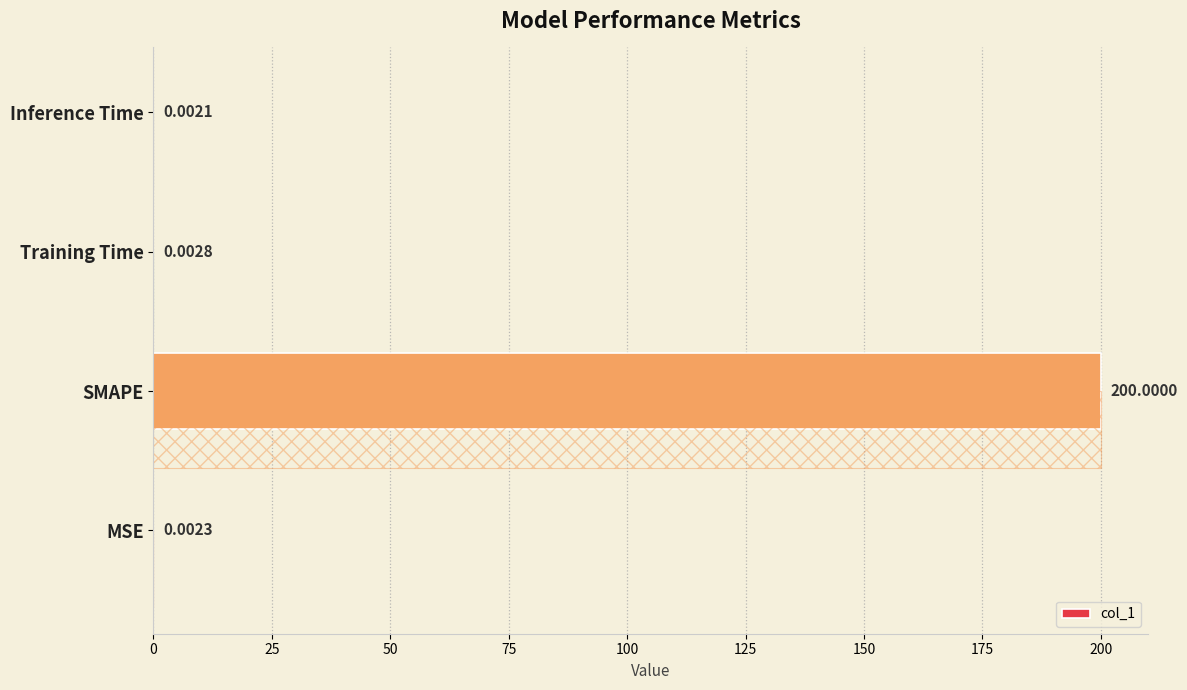

Reading right to left, transcribe all the data shown in this chart.

0.0	0.0	200.0	0.0